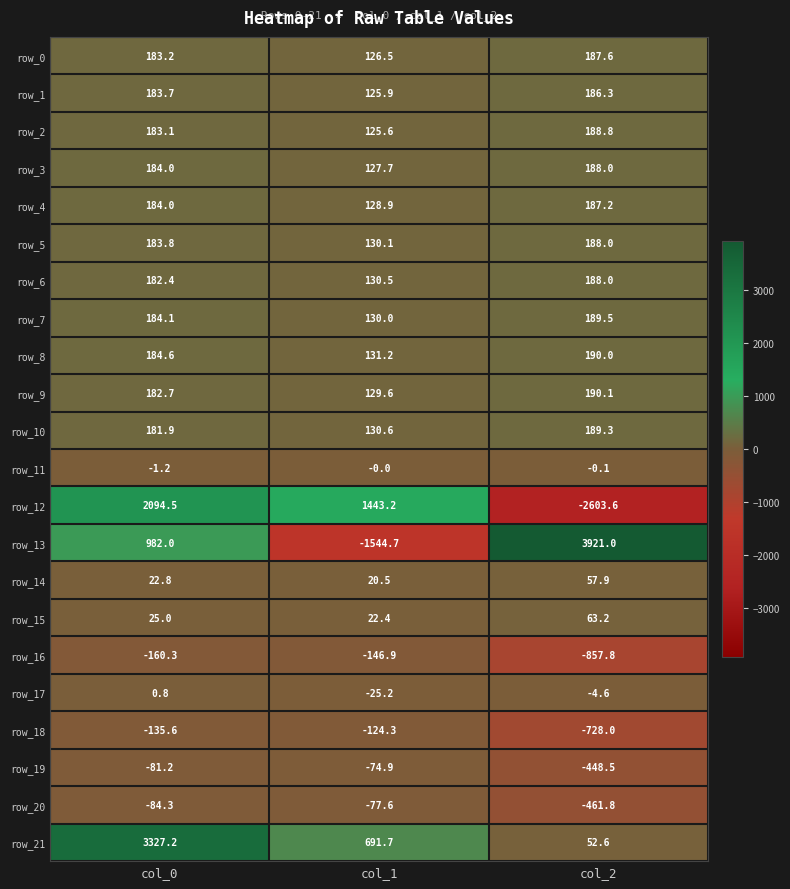

What is the greatest value displayed?

3921.0